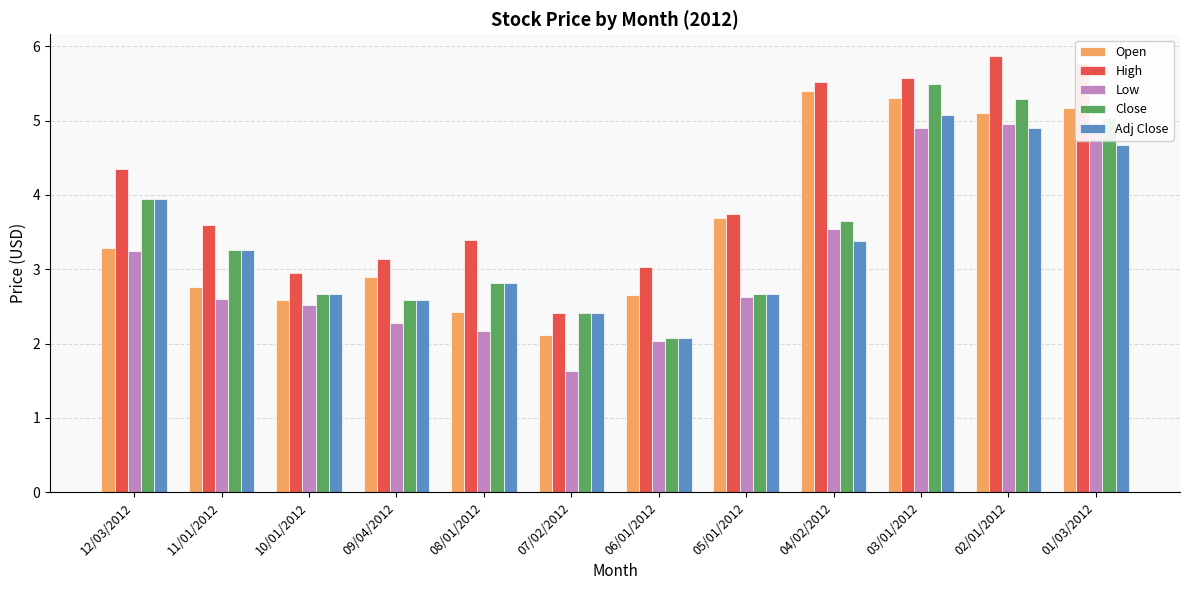

Count the number of data series in this chart.

5